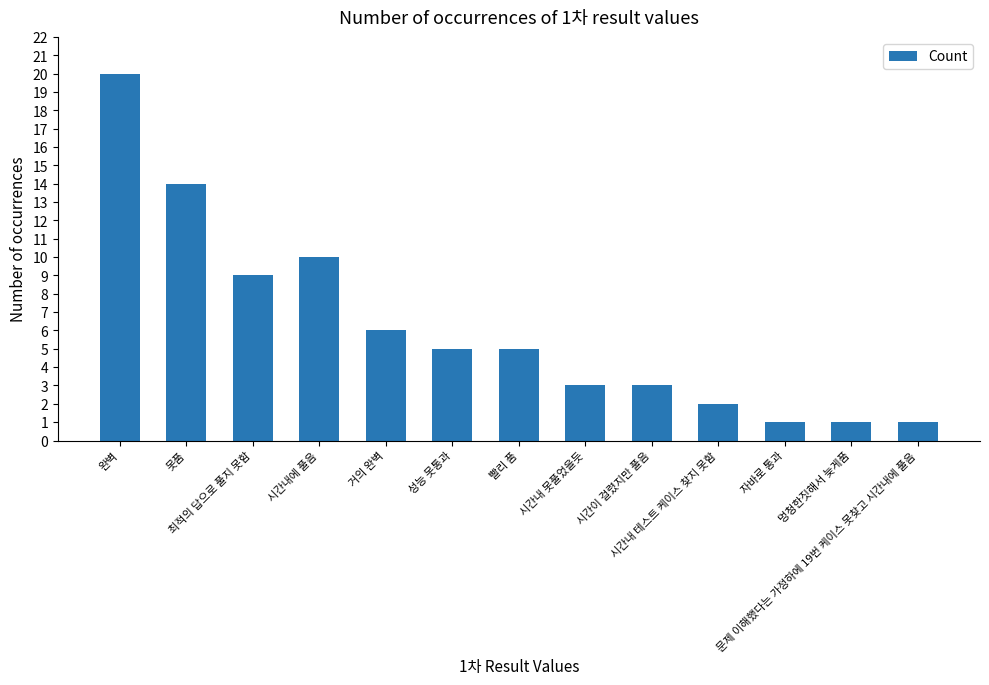

At which label is the value closest to 10?

시간내에 풀음